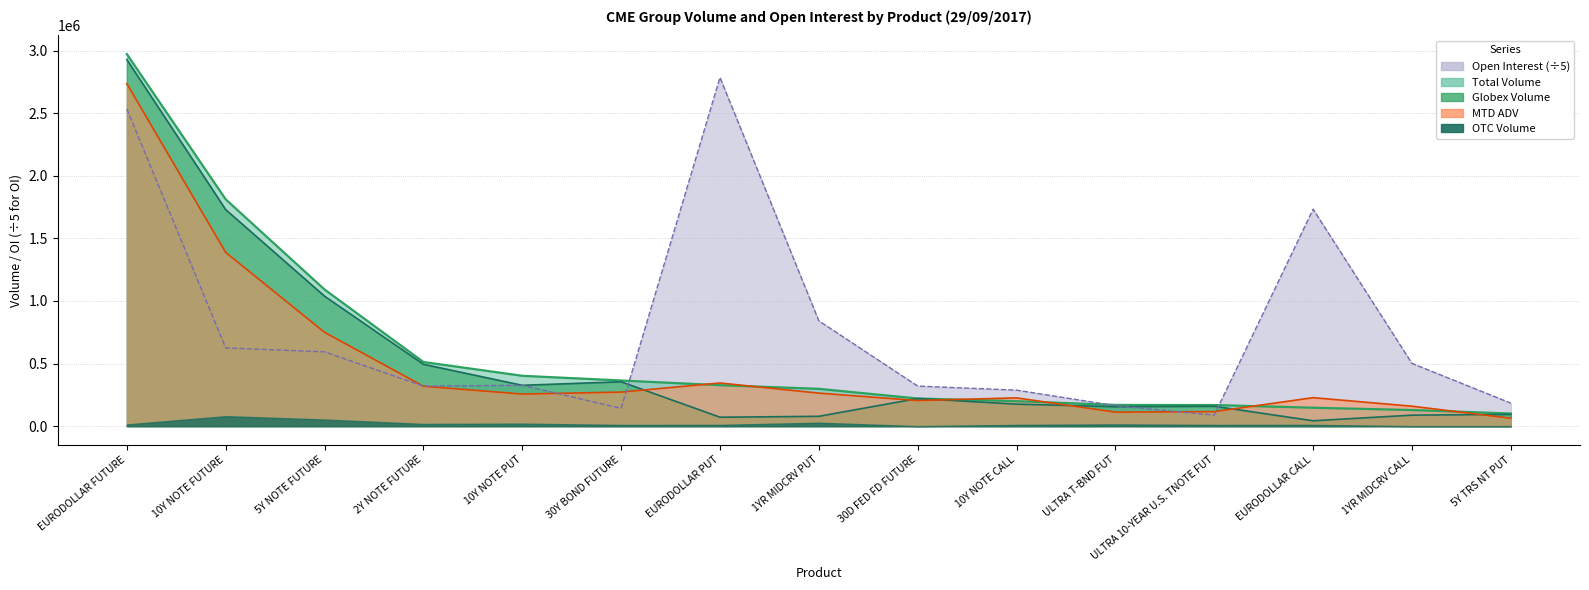

Which series has the largest total across all categories?

Open Interest